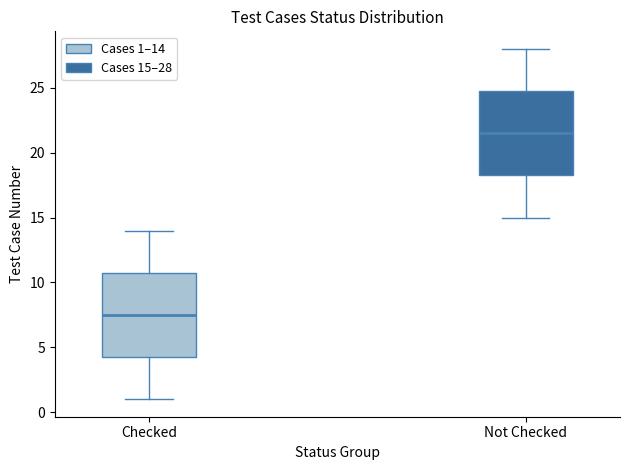

Which box has the lowest median line?

Checked